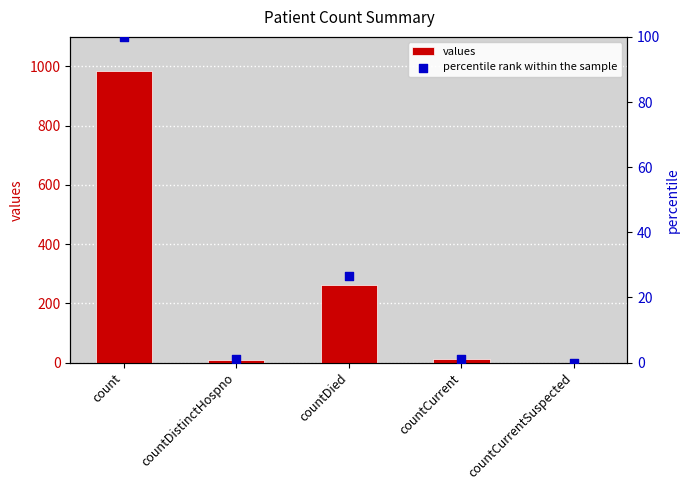

Which series reaches the minimum Y coordinate?

values